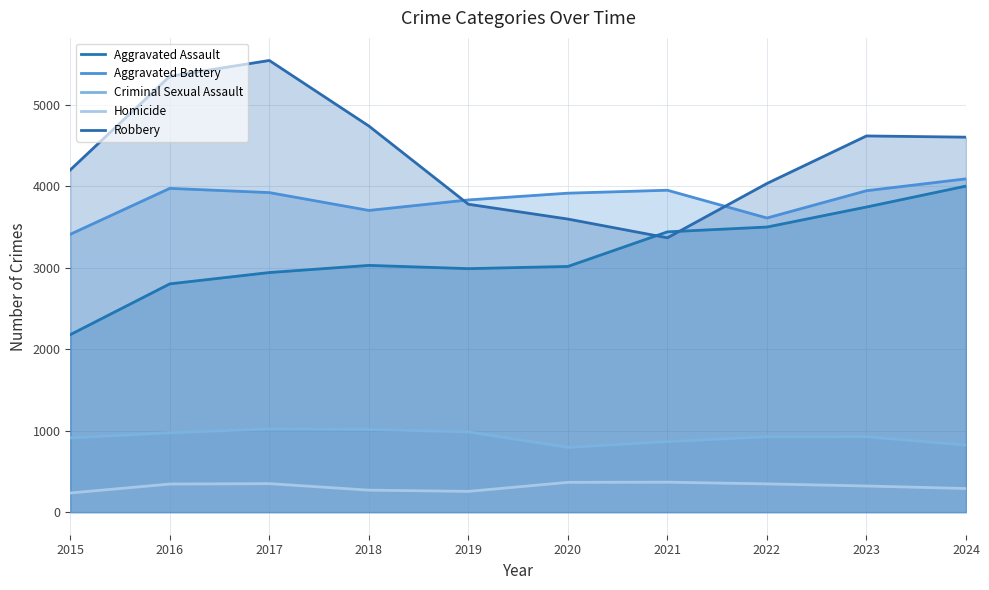

The Criminal Sexual Assault series shows 250 at 2018. True or false?

False